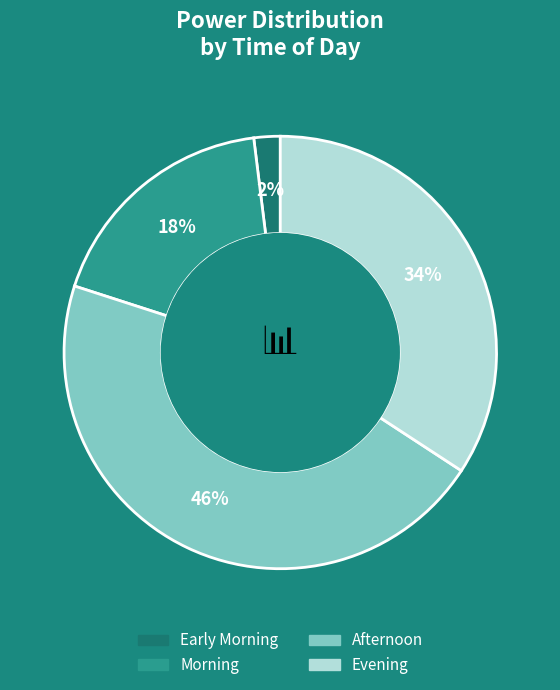

To the nearest percent, what is the difference between the largest and smallest slice percentages?

44%